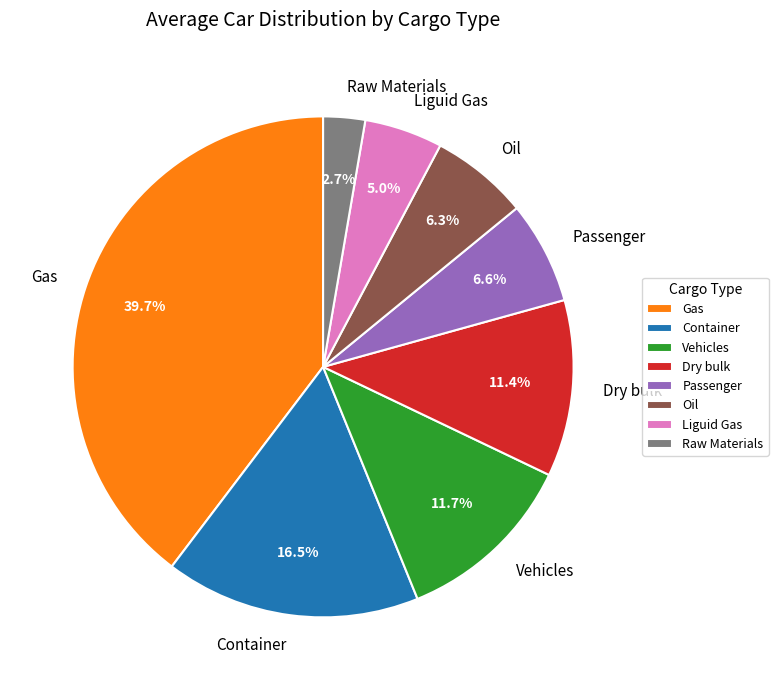

To the nearest percent, what portion does Liguid Gas represent?

5%